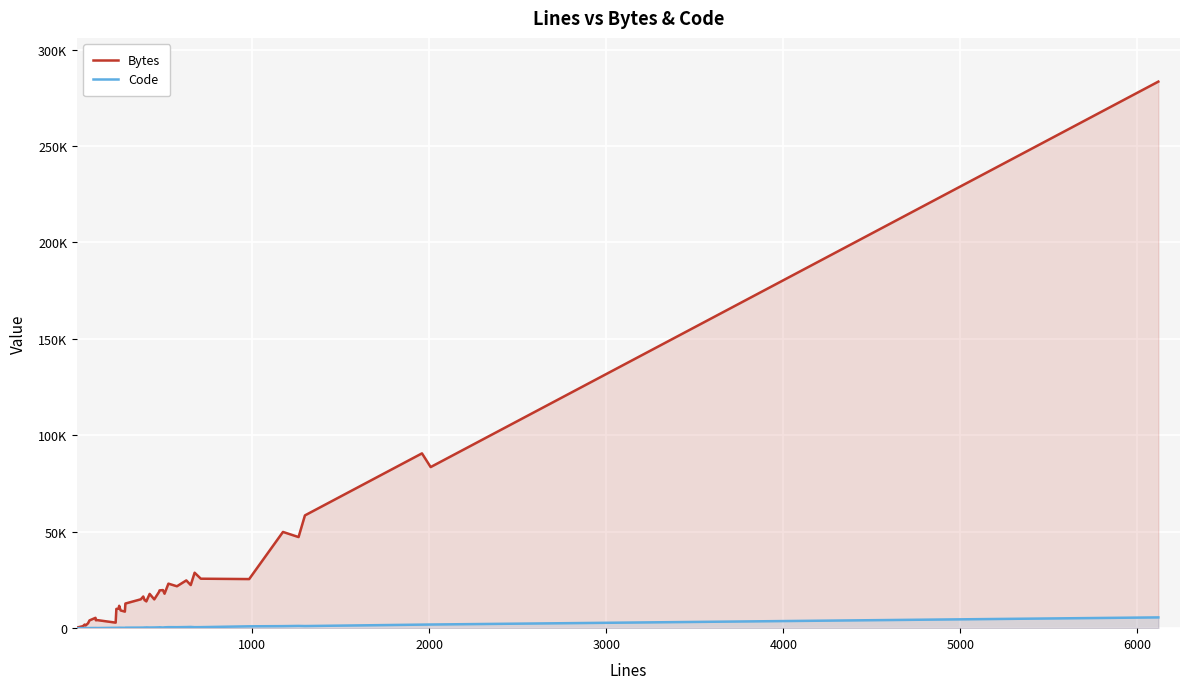

What is the minimum value shown in the chart?

5